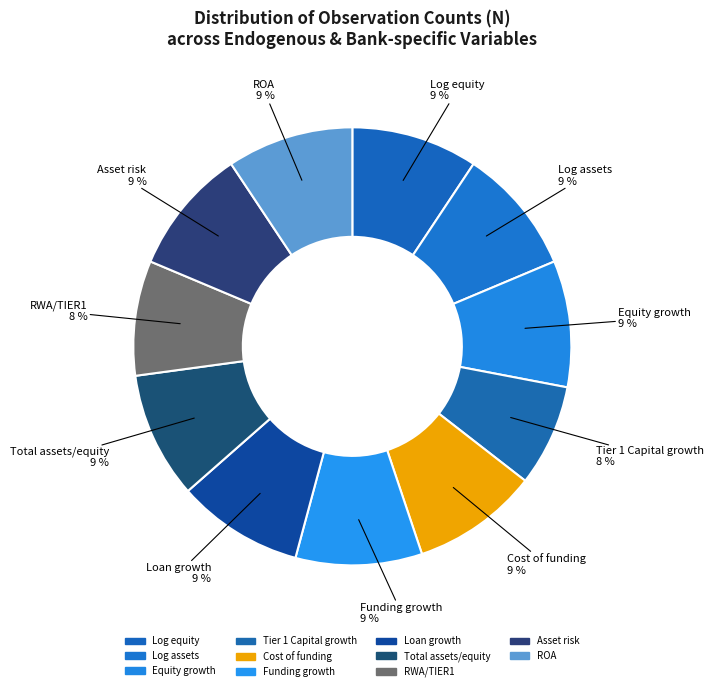

Does Funding growth represent more than half of the total?

No